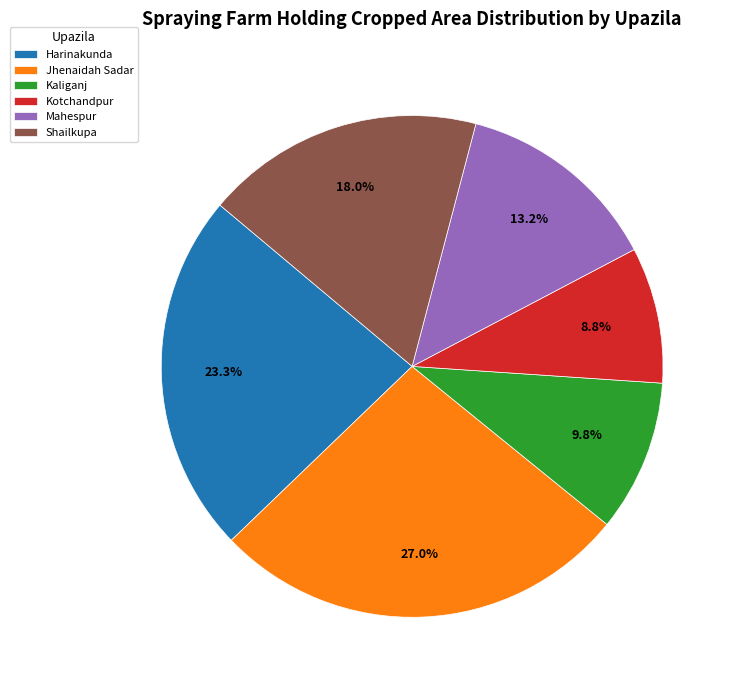

Which has a higher value, Shailkupa or Harinakunda?

Harinakunda